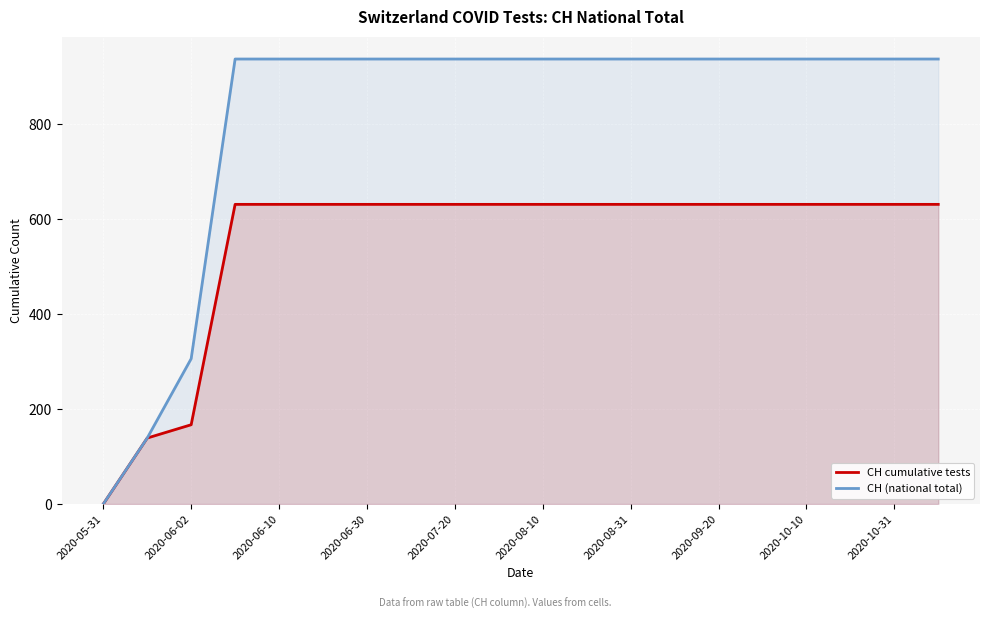

List the series in order of their peak value, highest first.

CH (national total), CH cumulative tests